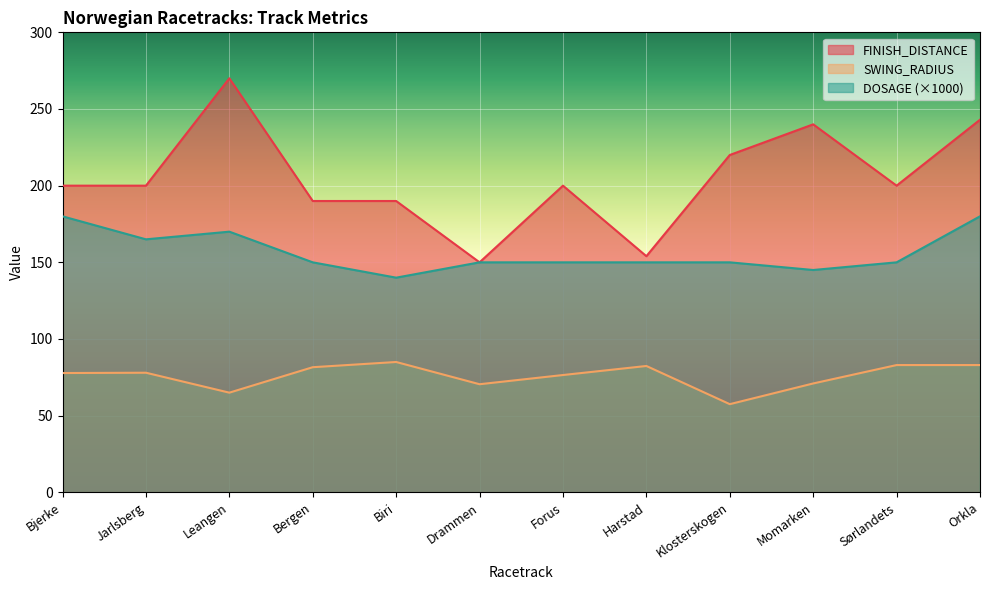

Which series has the widest spread of values?

FINISH_DISTANCE